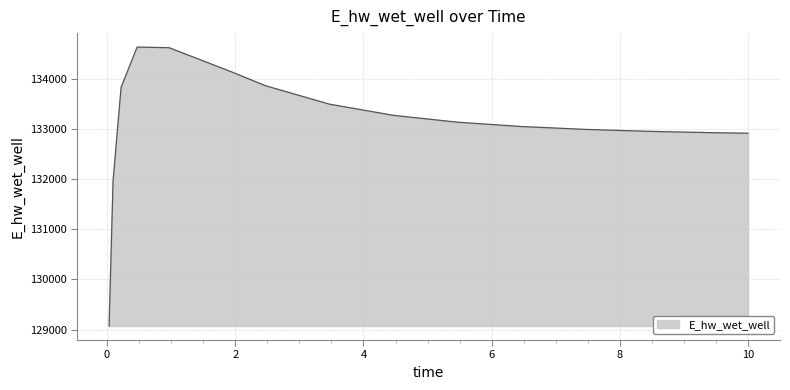

What is the minimum value shown in the chart?

129070.3